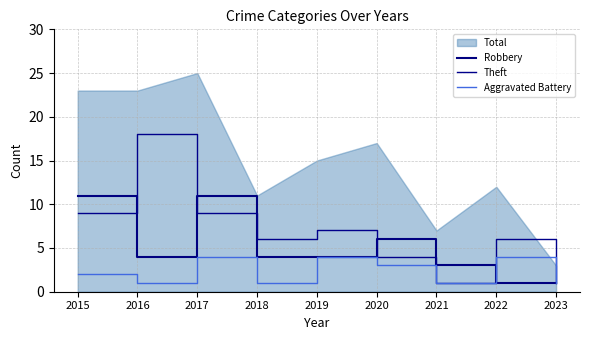

Does the chart have visible grid lines?

Yes